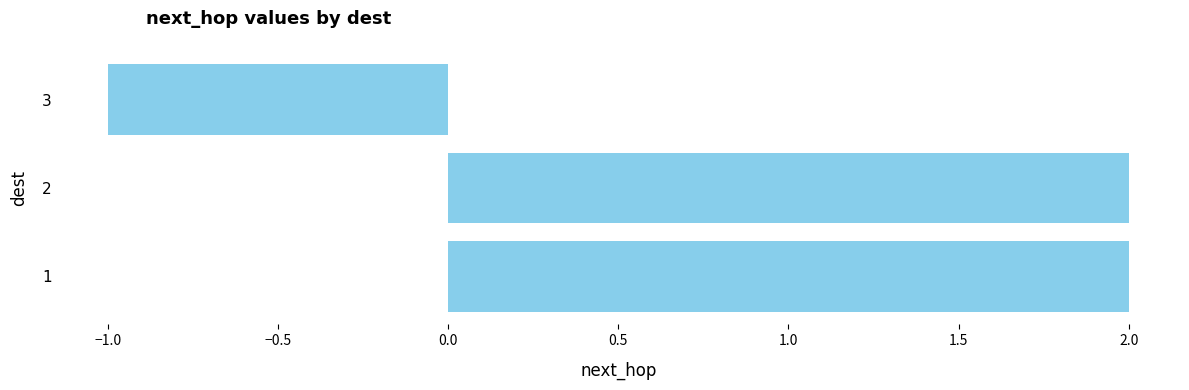

How many categories are shown in the chart?

3